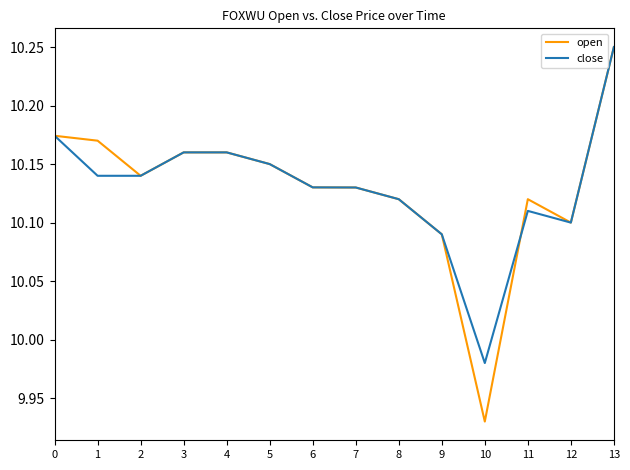

At which label is close closest to 10?

10